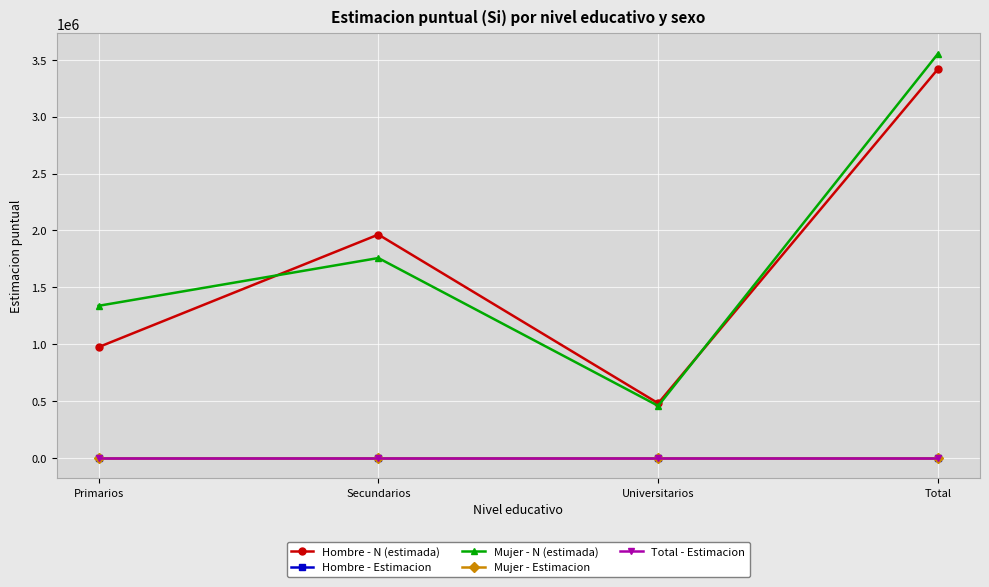

What value does the Mujer - N (estimada) series have at Total?

3554230.0